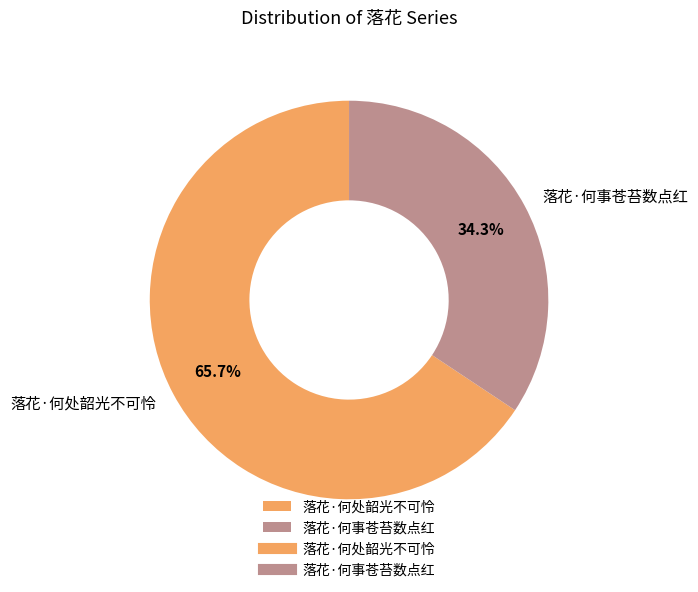

To the nearest percent, what is the average slice percentage?

50%